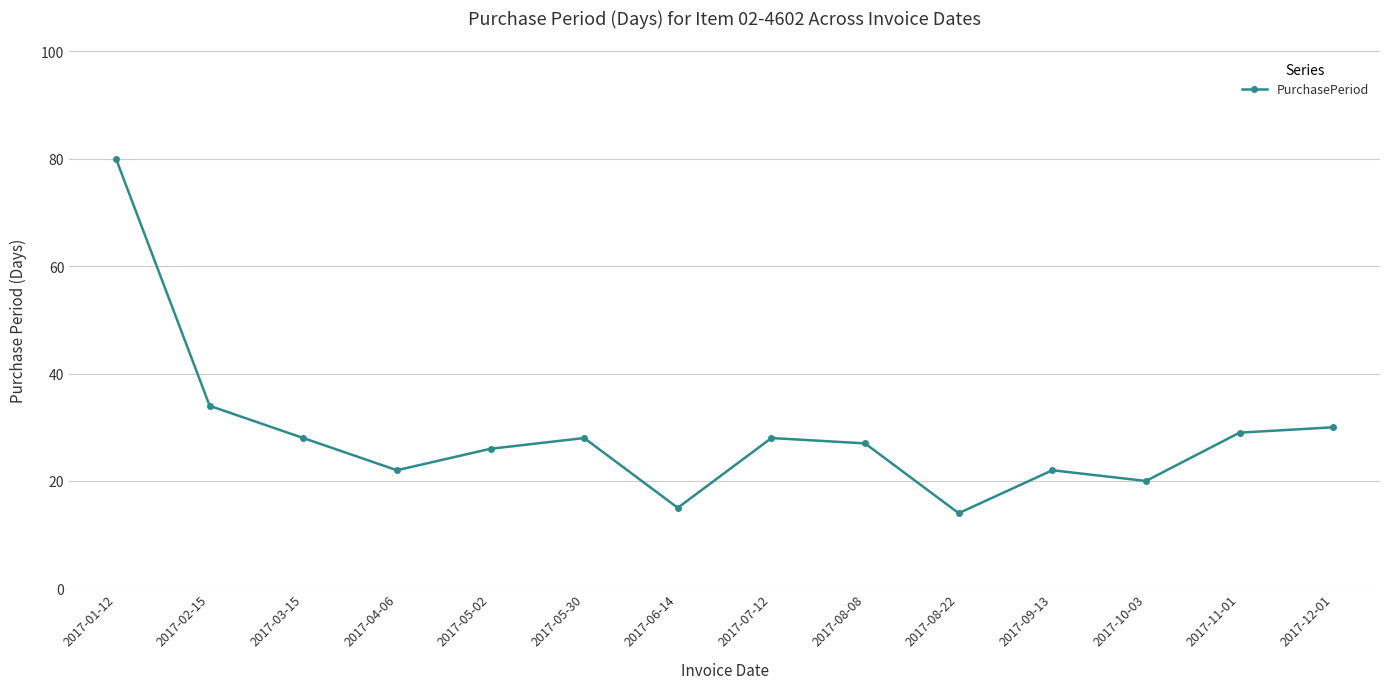

What is the greatest value displayed?

80